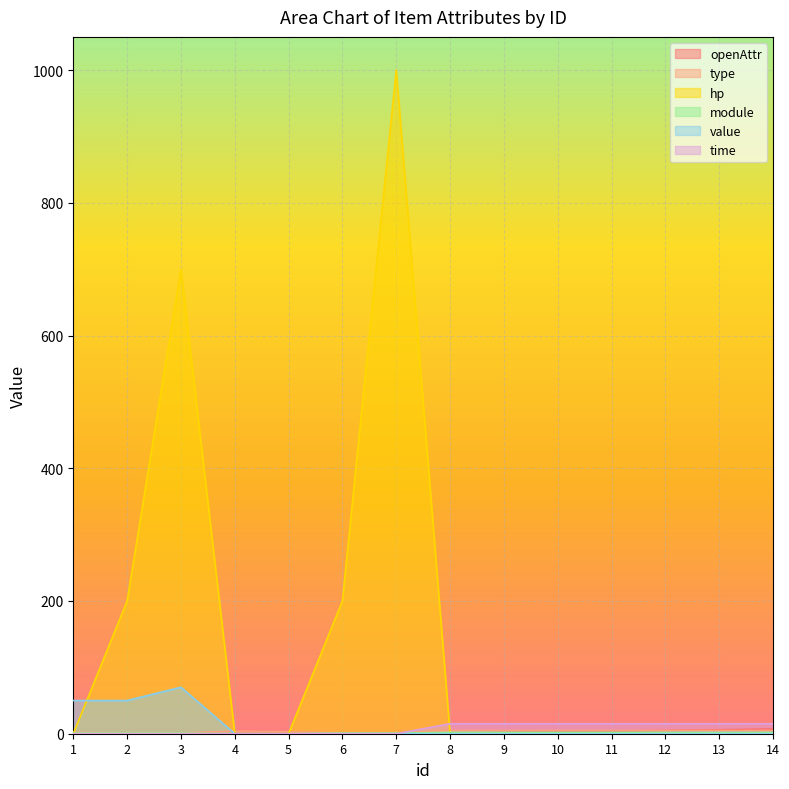

Rank the series by their maximum value, from lowest to highest.

module, type, openAttr, time, value, hp